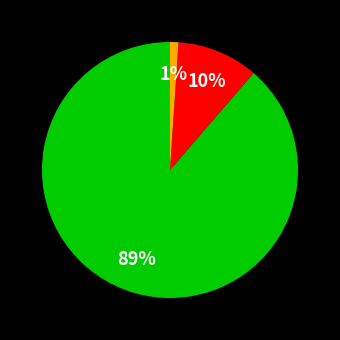

To the nearest percent, what is the difference between the largest and smallest slice percentages?

88%